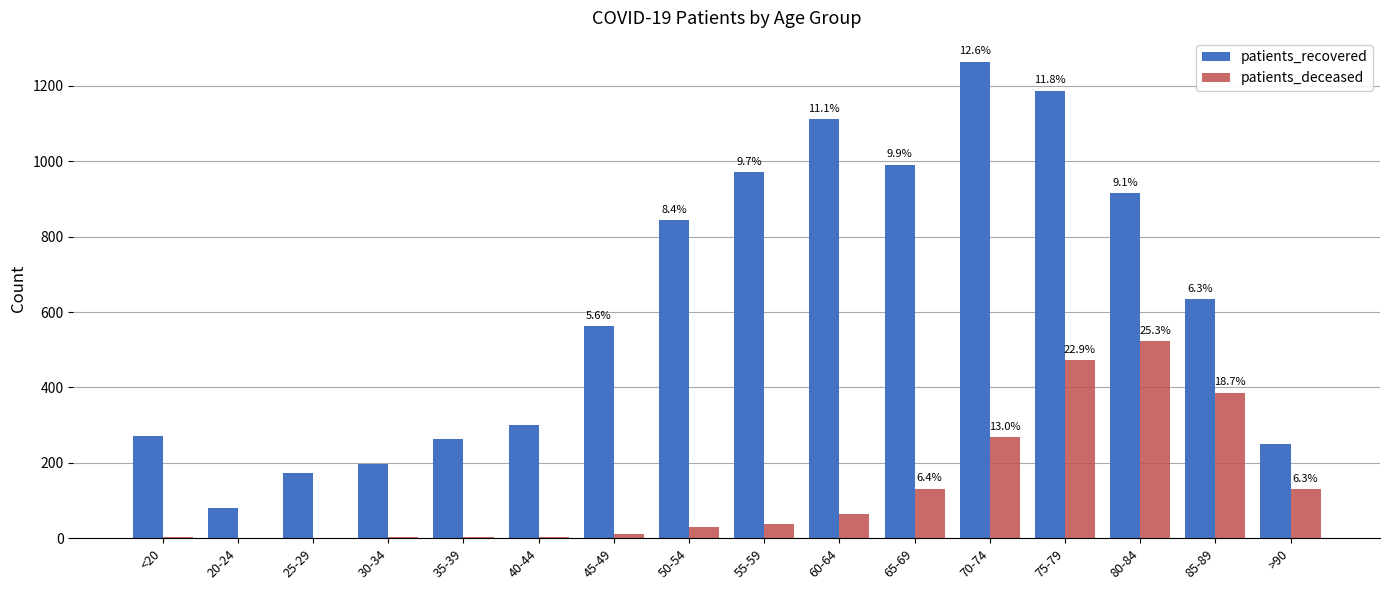

Between 25-29 and >90, which series saw the biggest shift?

patients_deceased